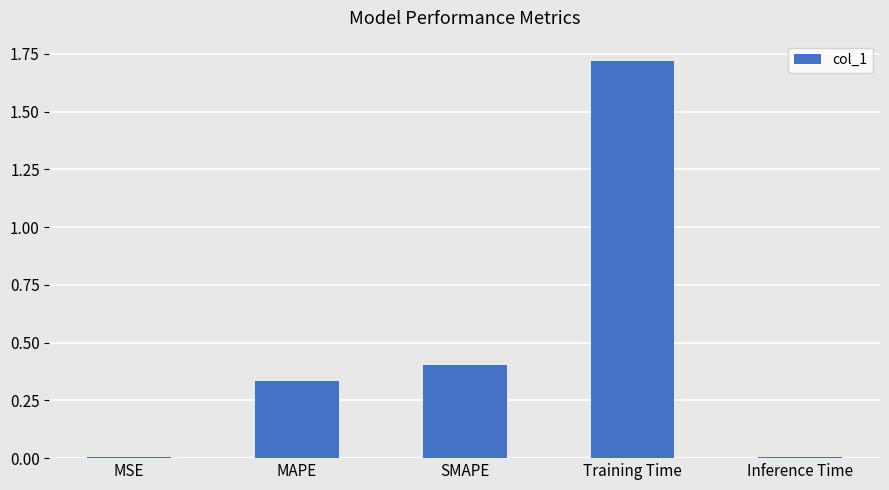

Which has a higher value, SMAPE or MAPE?

SMAPE